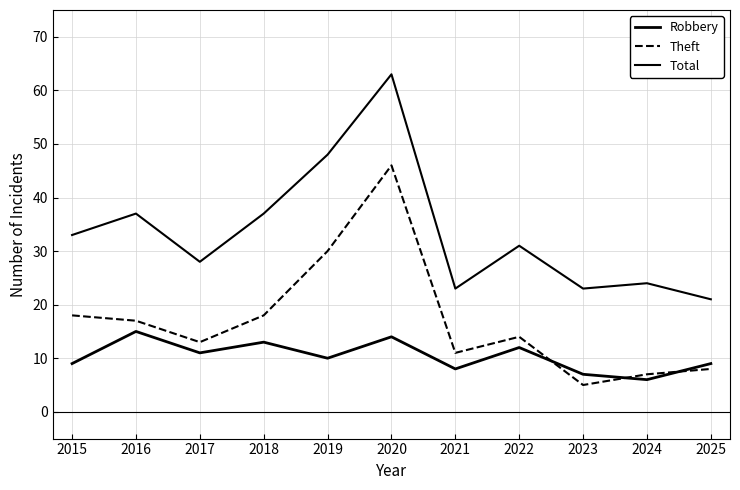

At 2019, list the series in order from largest to smallest.

Total, Theft, Robbery